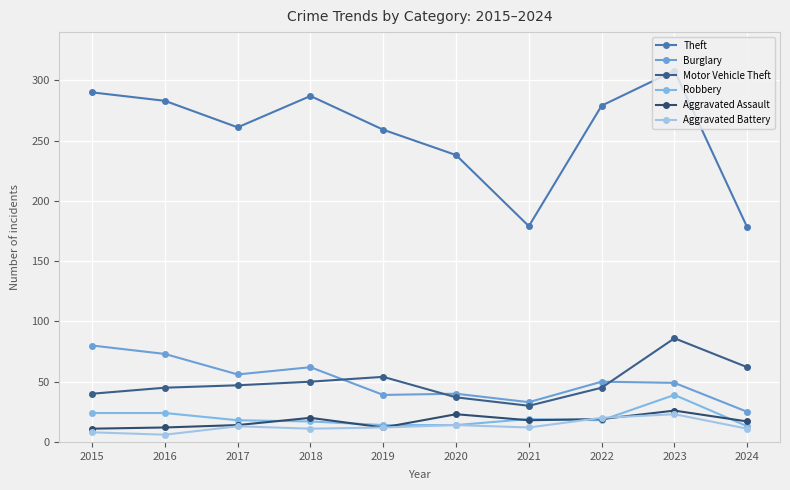

True or false: Aggravated Assault and Motor Vehicle Theft intersect in this chart.

False